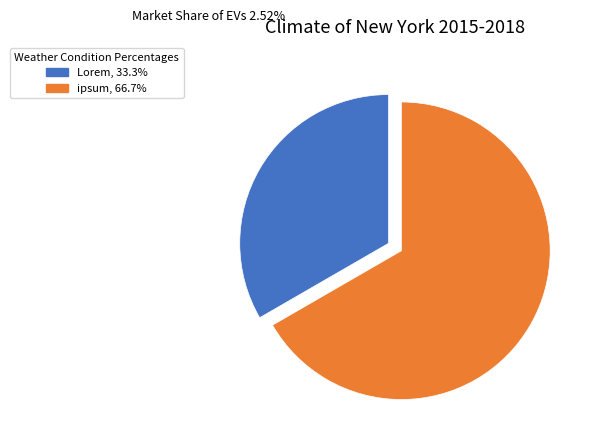

Combined, do ipsum and Lorem account for over 50%?

Yes